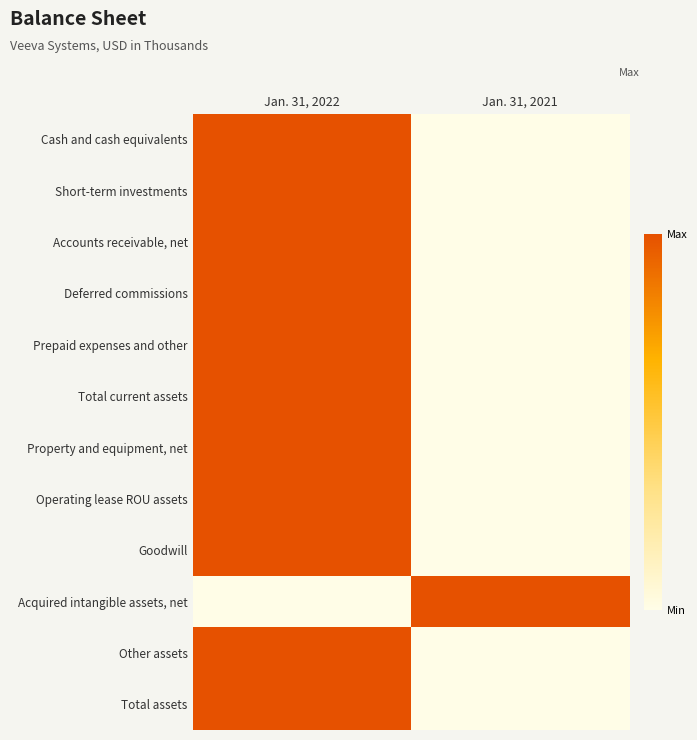

Which has a higher value, Jan. 31, 2021 or Jan. 31, 2022?

Jan. 31, 2022